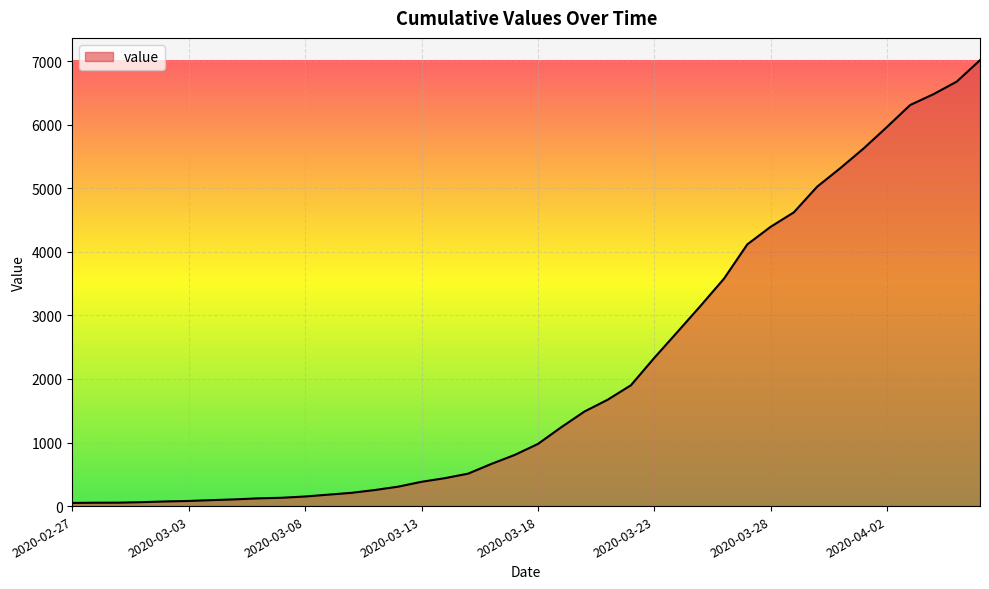

What is the difference between the maximum and minimum values?

6963